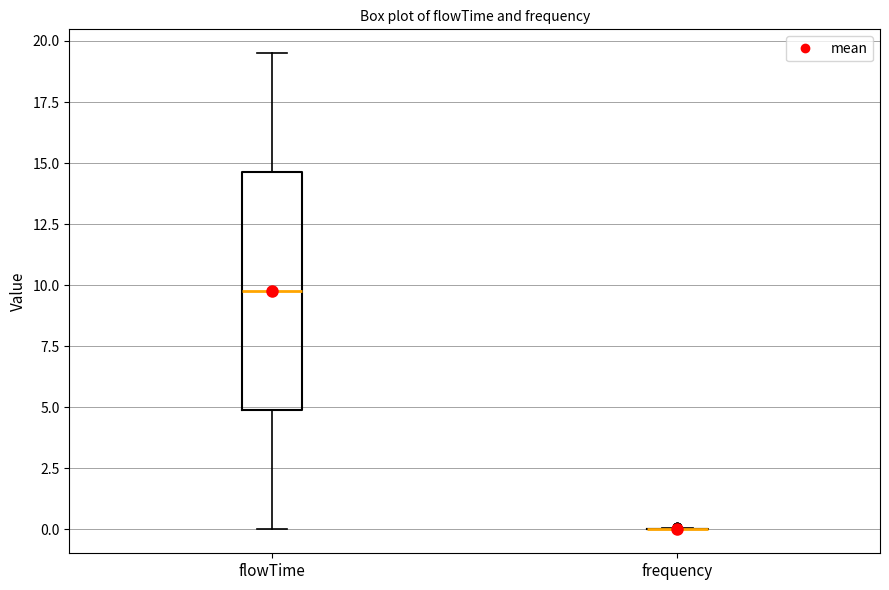

Reading left to right, read every box against the y-axis: the position of its median line, the range the box covers, and the ends of its whiskers. The values are not printed on the chart, so give them approximately, as read against the axis.

flowTime: median 10.0, box 5.0 to 14.5, whiskers 0.0 to 19.5
frequency: box collapsed to a line at 0.0, whiskers 0.0 to 0.0